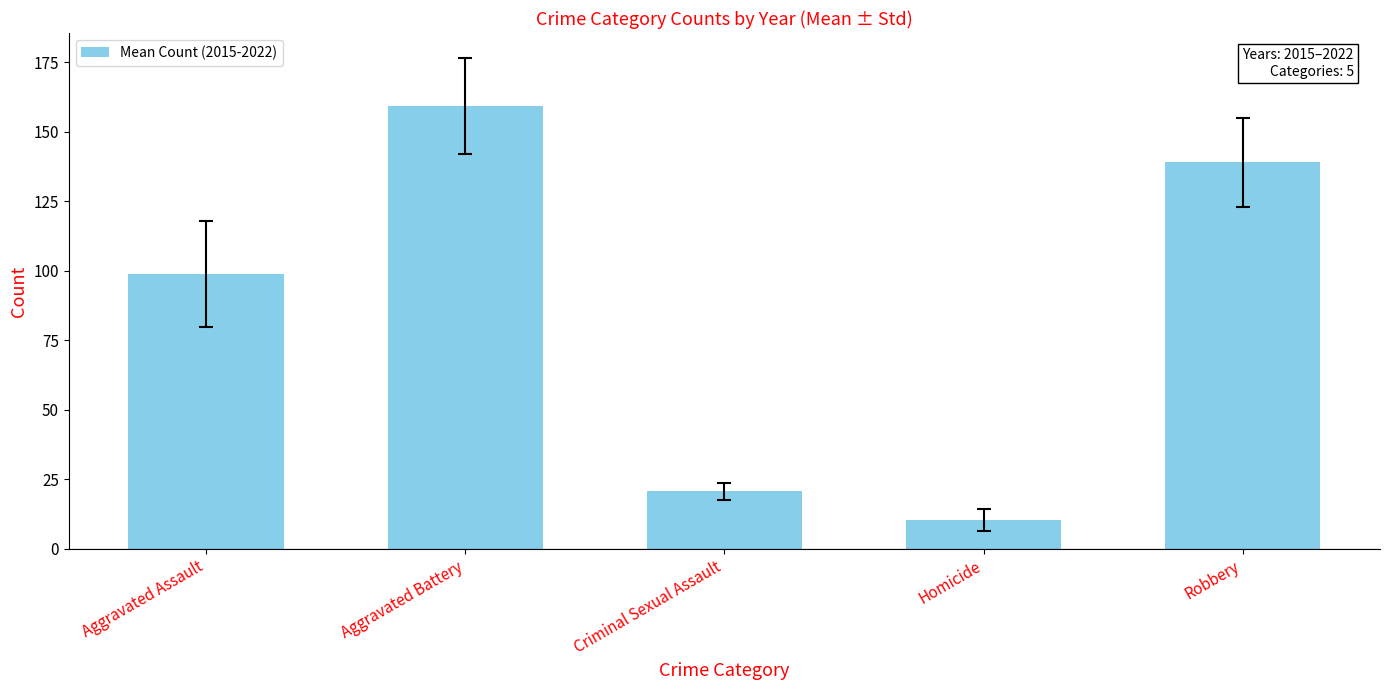

Reading left to right, extract all data points from this chart.

98.8	159.4	20.6	10.4	139.1